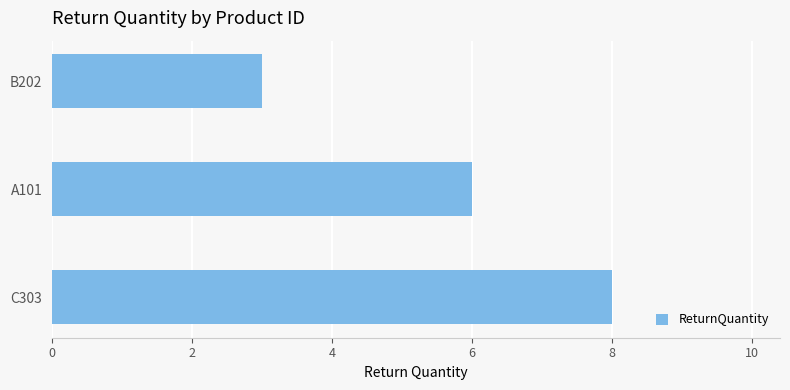

The value at A101 is 6. True or false?

True